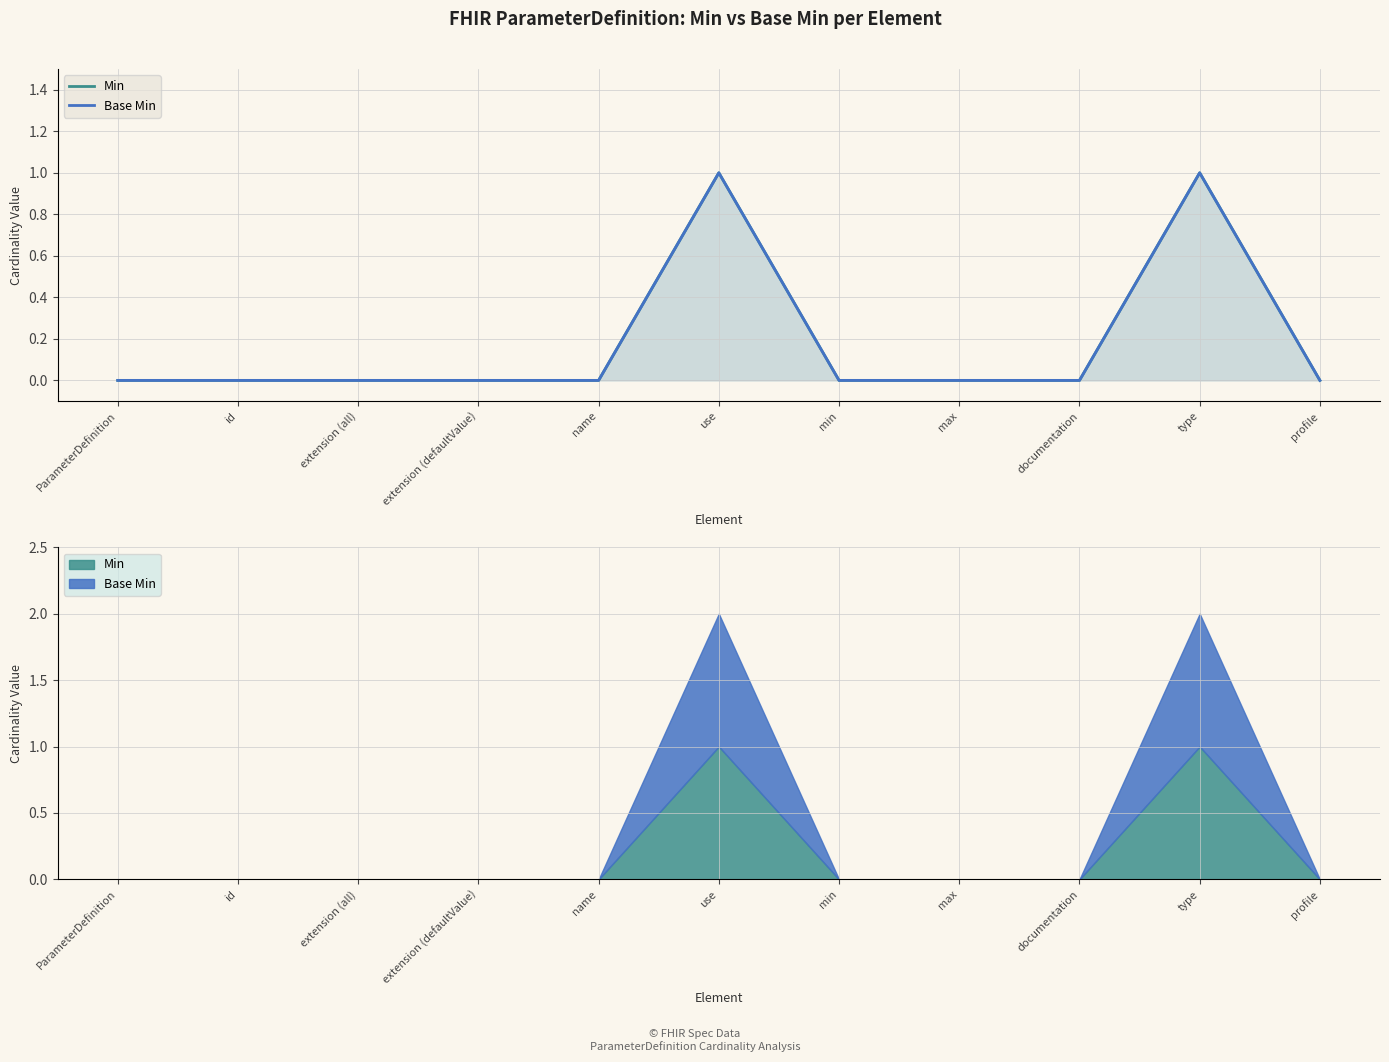

Which series has the largest total across all categories?

Min